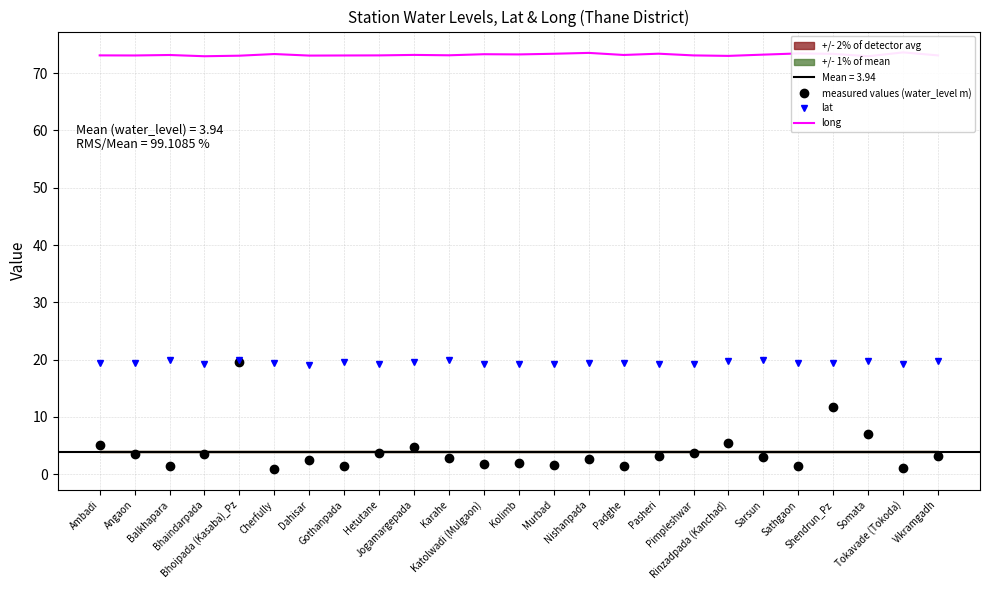

Between Cherfully and Bhoipada (Kasaba)_Pz, which is larger?

Bhoipada (Kasaba)_Pz